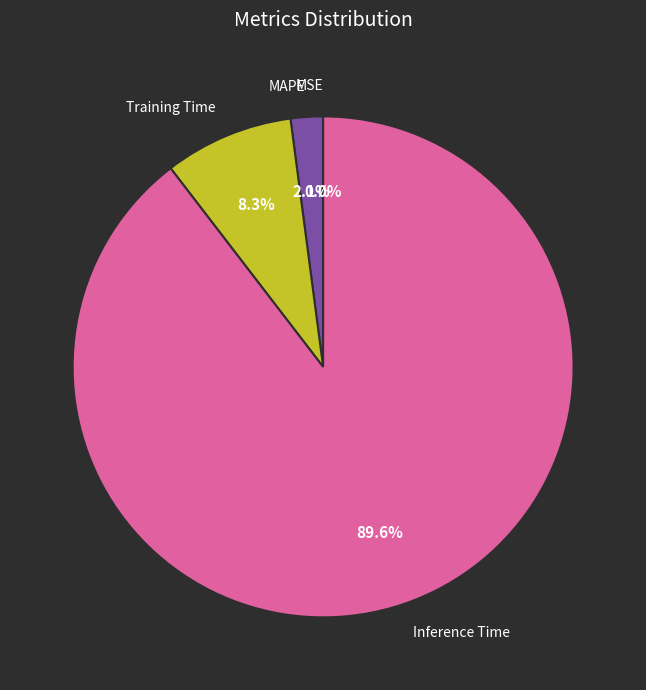

Which slice is the largest?

Inference Time